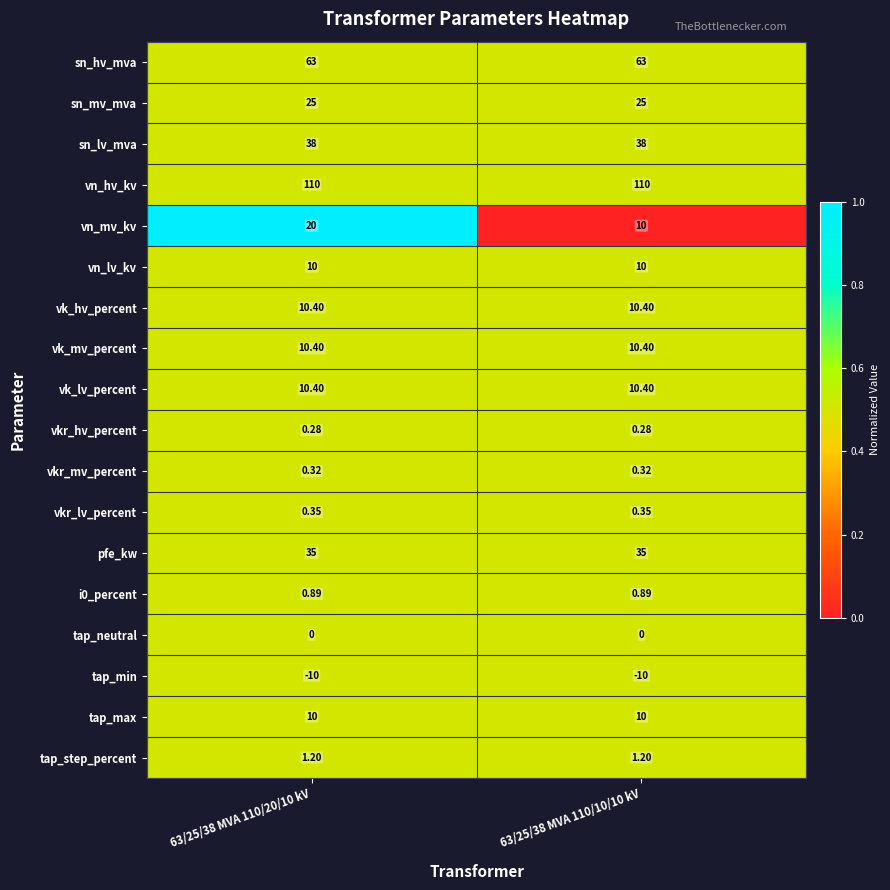

Is the value of pfe_kw at 63/25/38 MVA 110/20/10 kV greater than the value of vk_mv_percent at 63/25/38 MVA 110/20/10 kV?

Yes